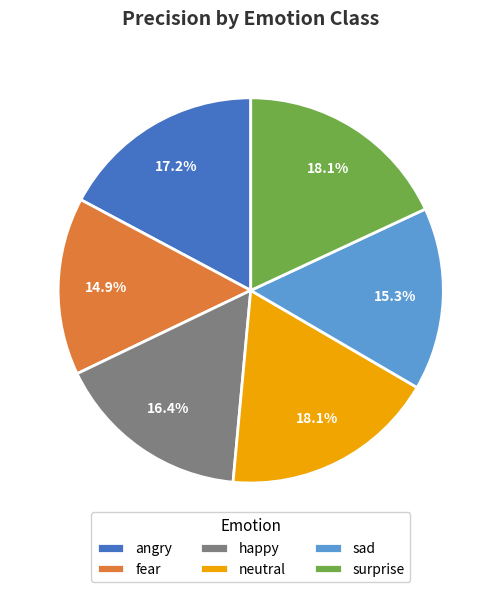

Is it true that surprise is 13% of the pie?

False